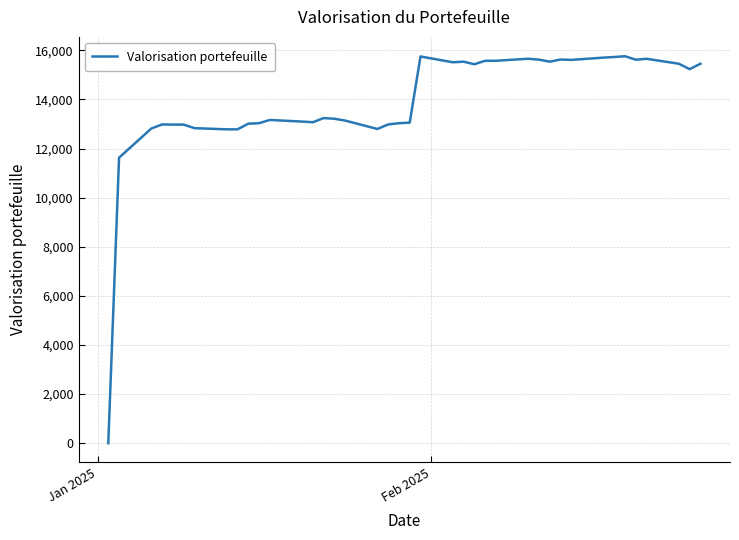

What is the difference between the maximum and minimum values?

15758.1